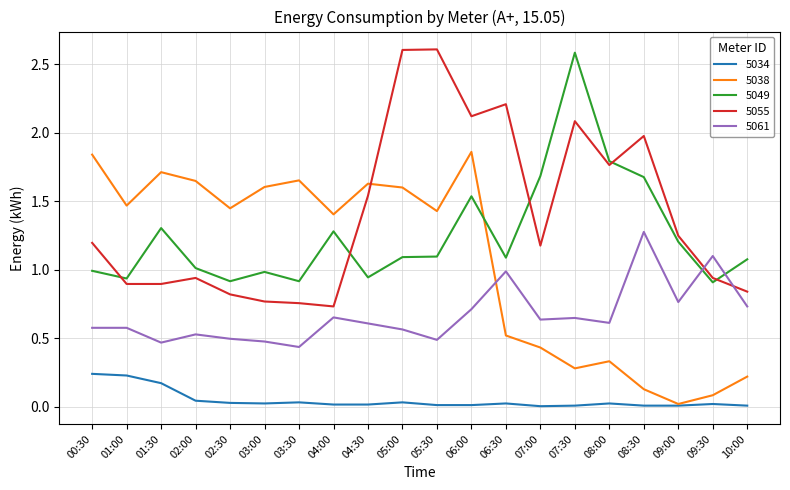

The 5061 series shows 0.7 at 10:00. True or false?

True